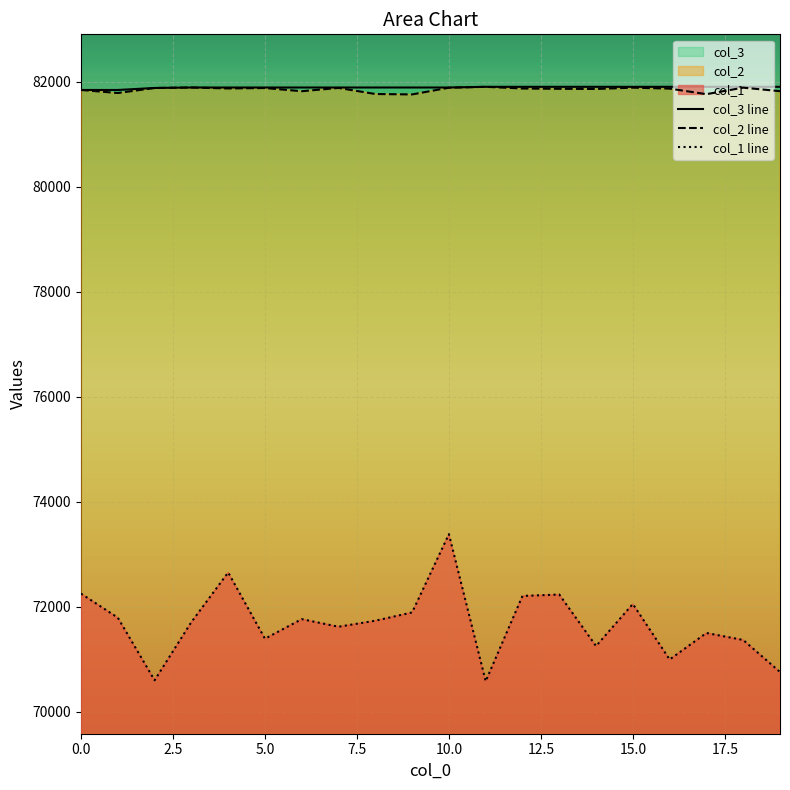

What is the approximate value of col_3 at 19, to the nearest 5?

81905